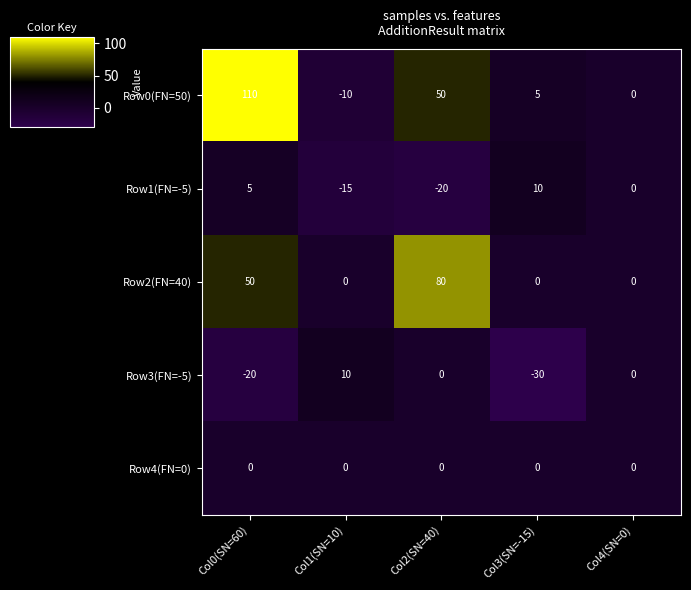

What is the maximum value shown in the chart?

110